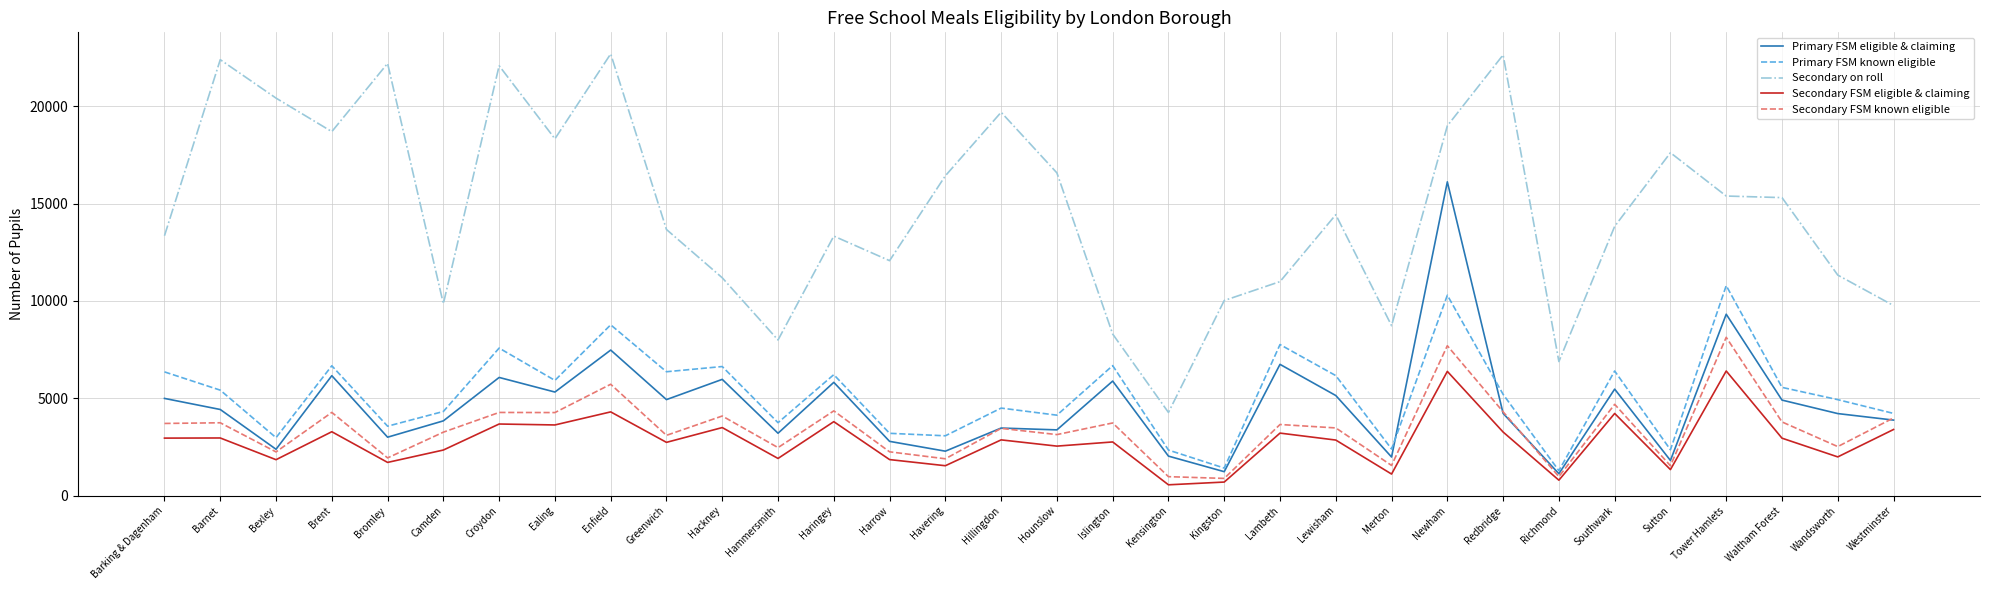

At which category does Secondary on roll reach its first local peak?

Barnet